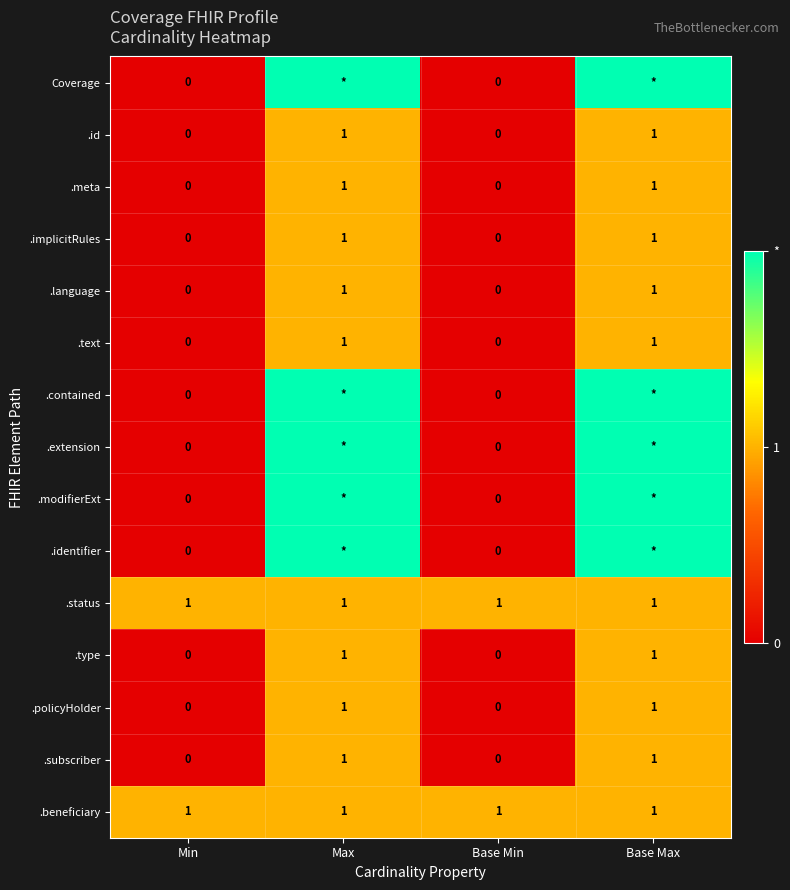

Is it true that .text equals 0 at Min?

True